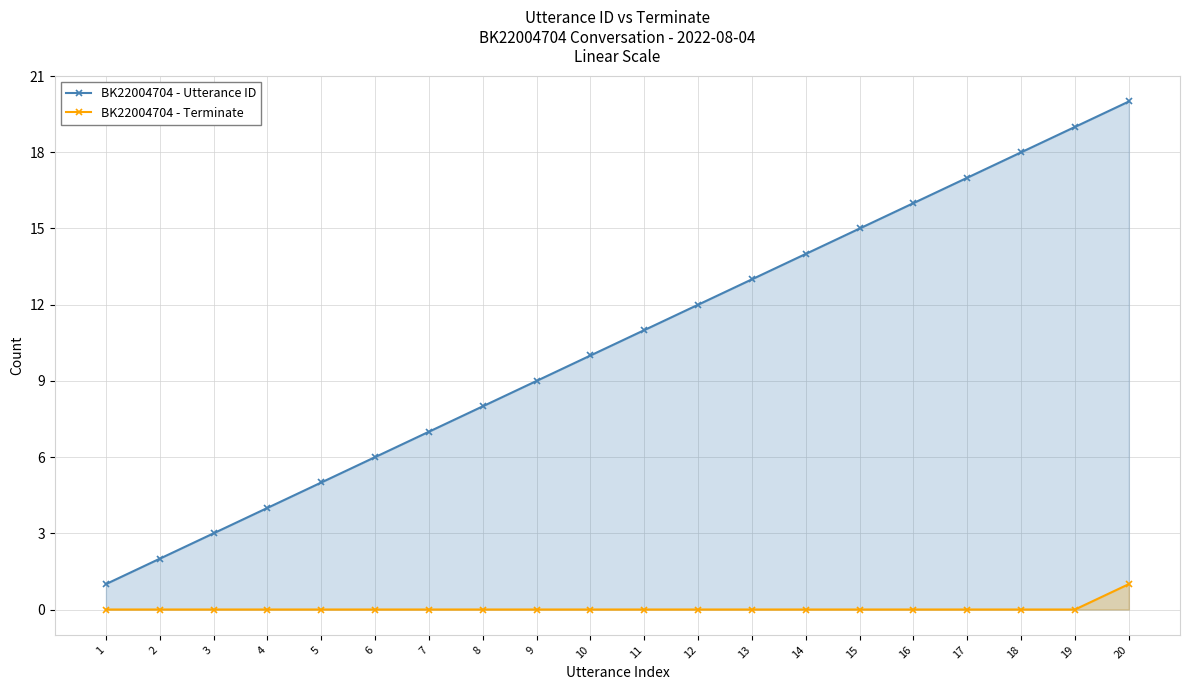

List the series in order of their overall mean, lowest first.

BK22004704 - Terminate, BK22004704 - Utterance ID